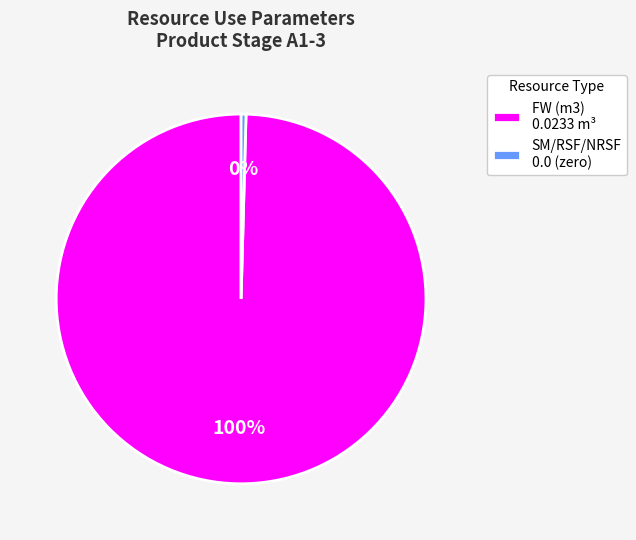

The FW (m3) 0.0233 m³ slice represents 100% of the pie. True or false?

True